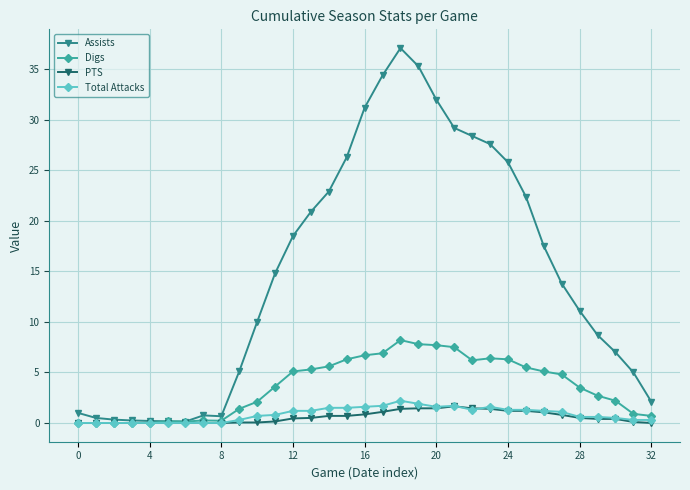

Which series has the largest total across all categories?

Assists